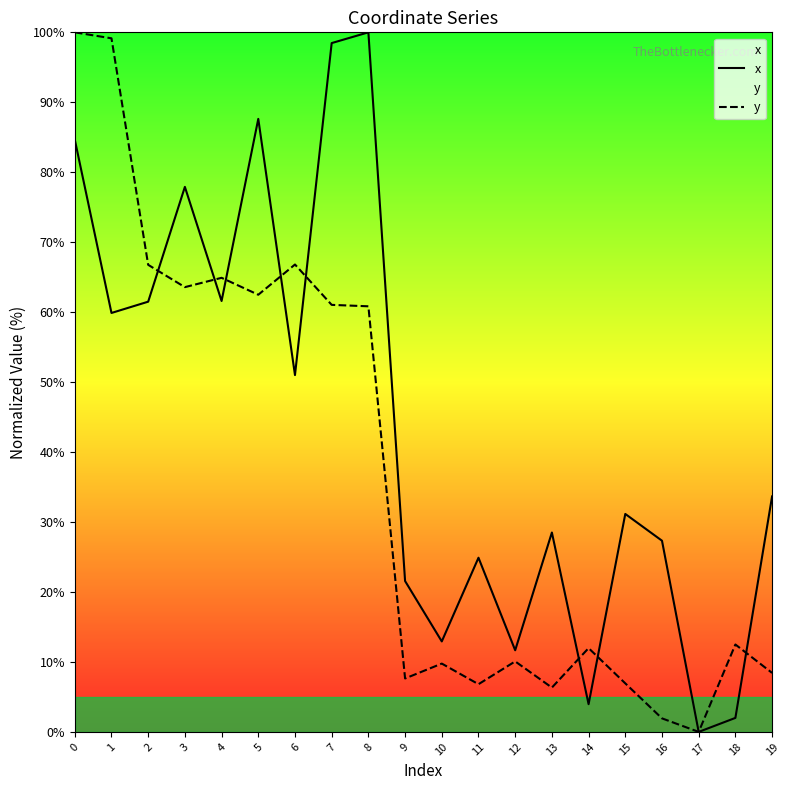

How many times do x and y cross each other?

8